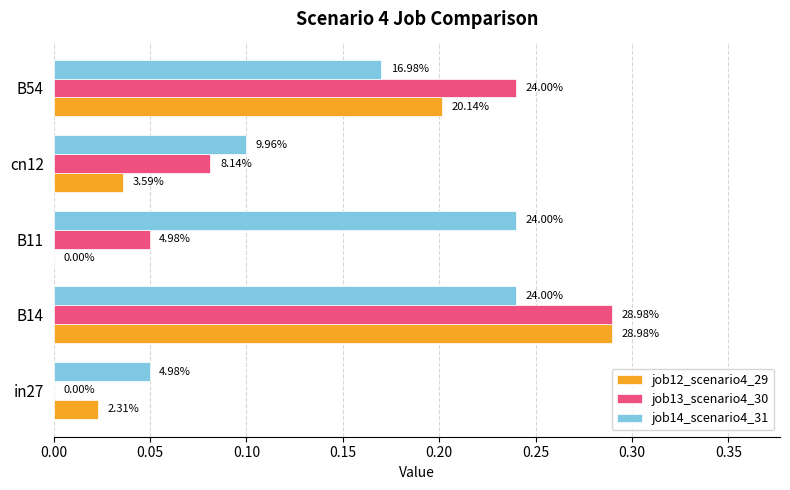

What are all the series names shown in the legend?

job12_scenario4_29, job13_scenario4_30, job14_scenario4_31